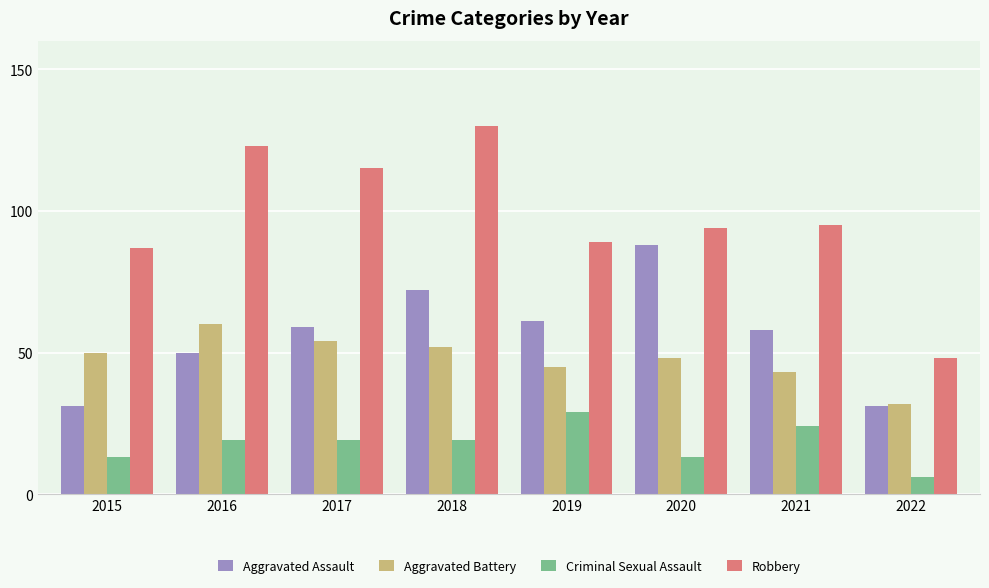

What is the value of the Robbery bar at the 4th from the left?

130